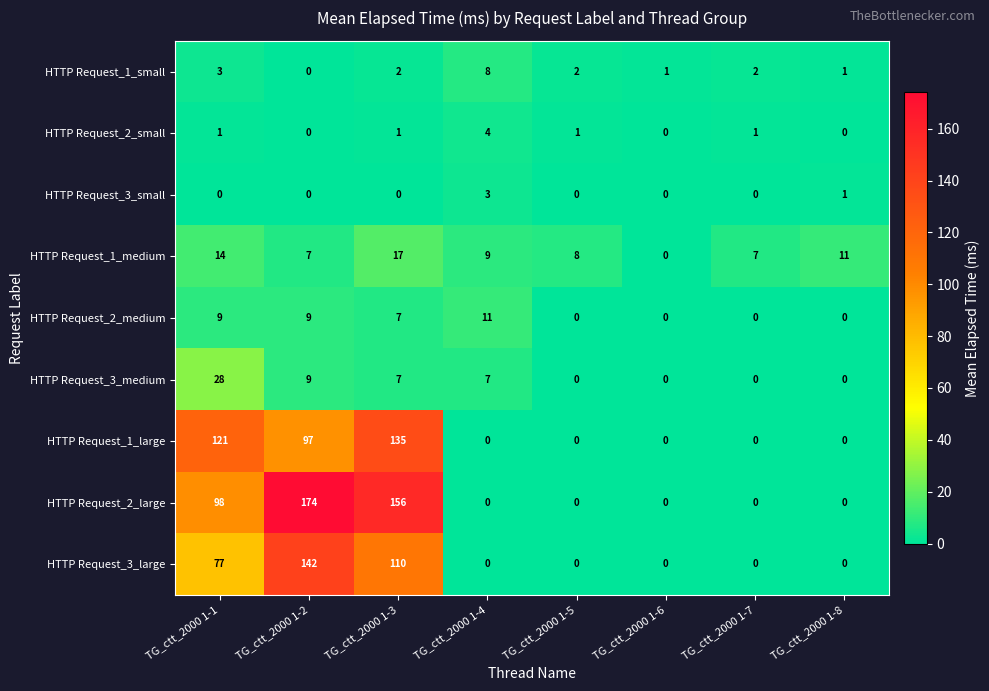

Where is HTTP Request_3_large nearest to the value 71?

TG_ctt_2000 1-1